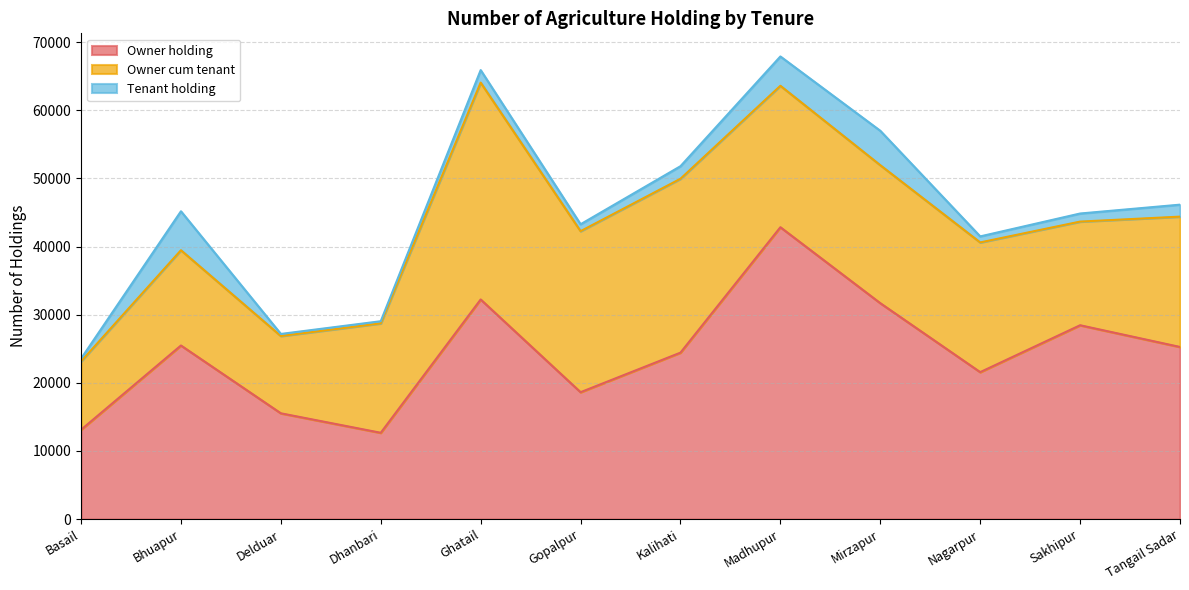

How many lines are shown in the chart?

3